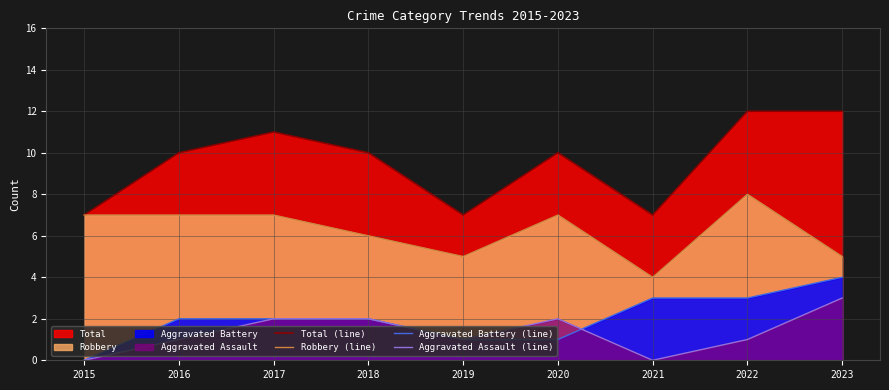

Which has a higher value, 2018 or 2017?

2017